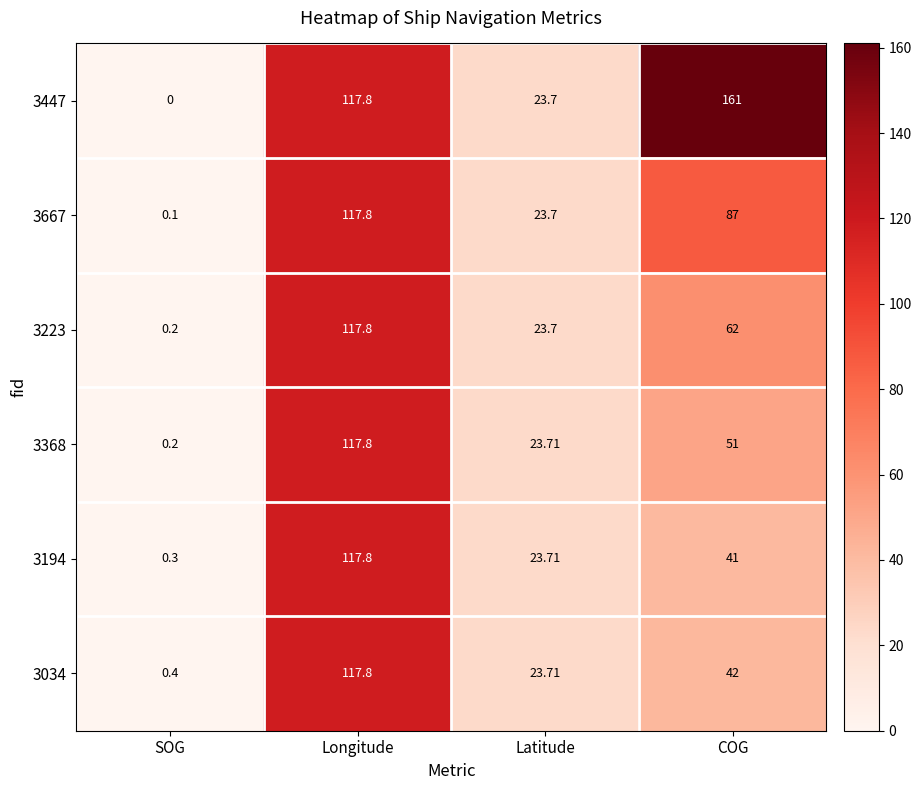

Where is 3368 nearest to the value 59?

COG